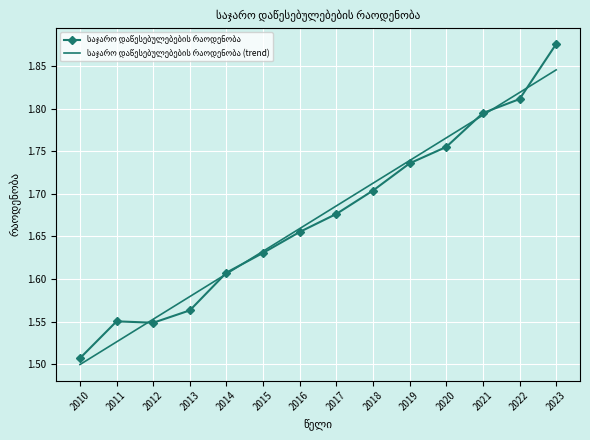

Which category has the highest value across all series?

2023